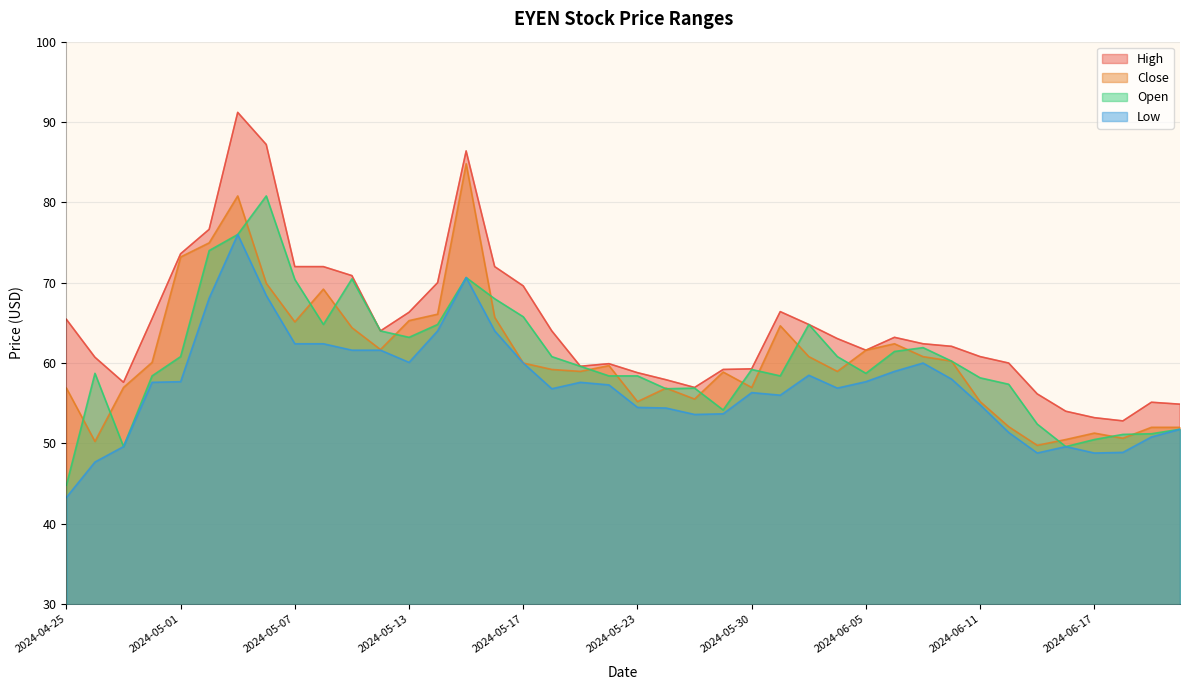

Which series changed the most between 2024-05-29 and 2024-06-05?

Open